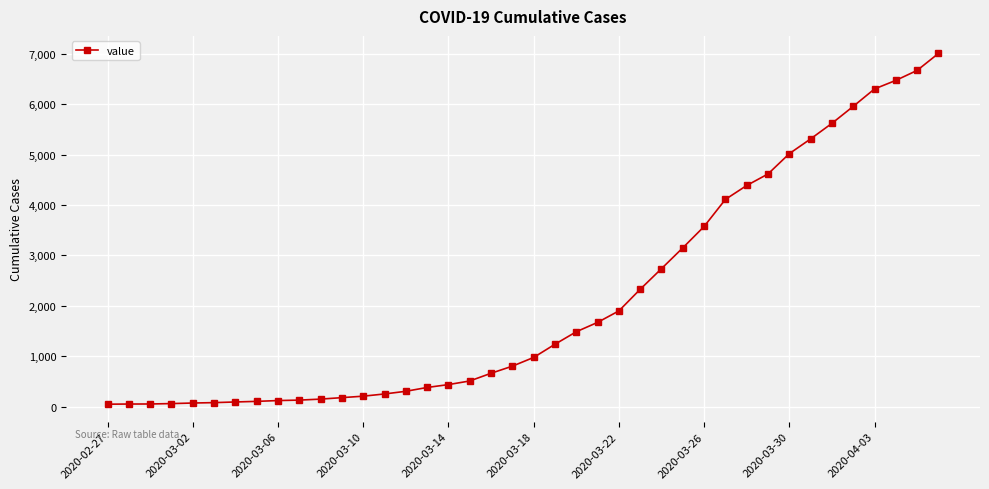

What is the greatest value displayed?

7010